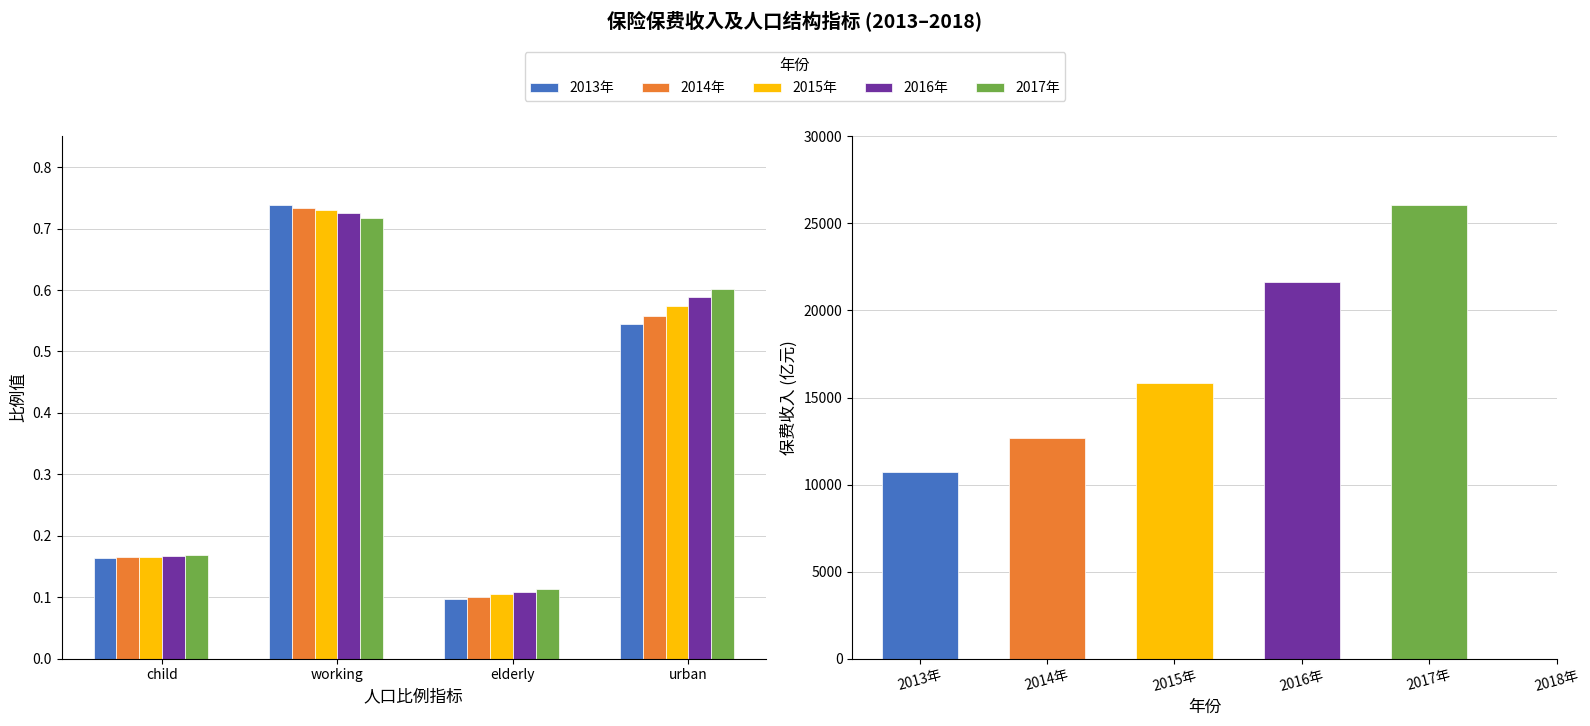

What is the difference between the maximum and minimum values in the 2015年 series?

0.6